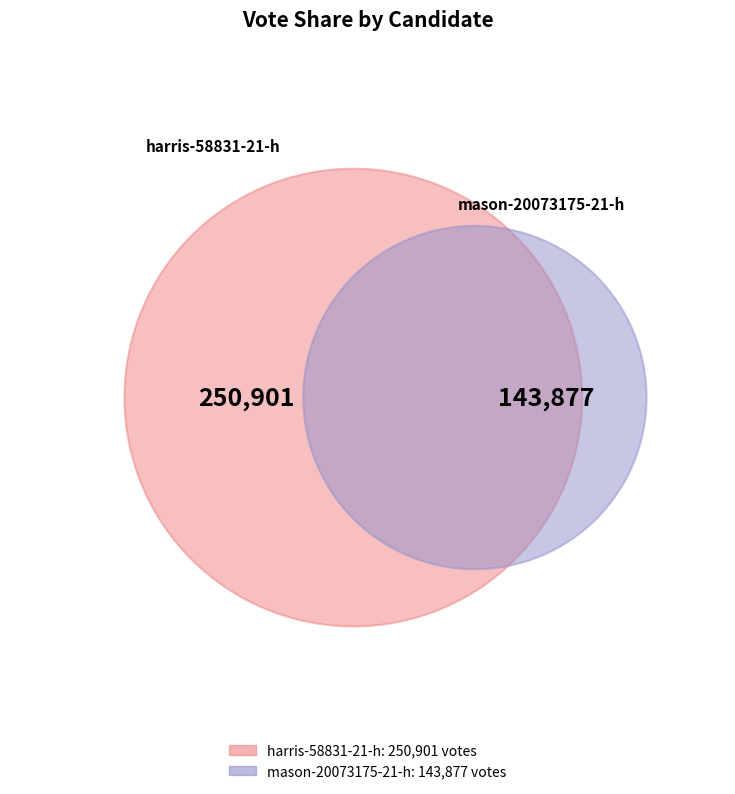

How many segments does this pie chart have?

2